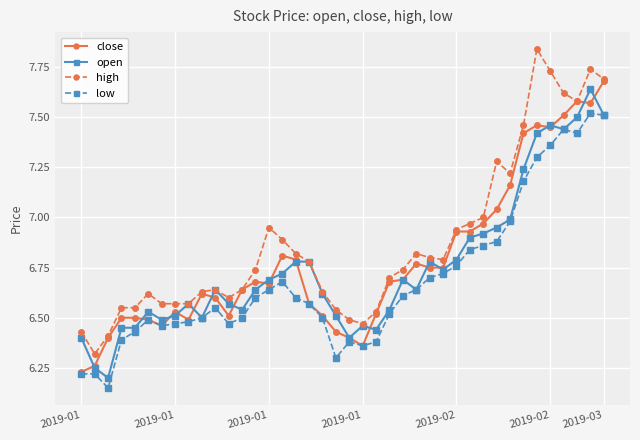

True or false: low and high cross at least once.

False